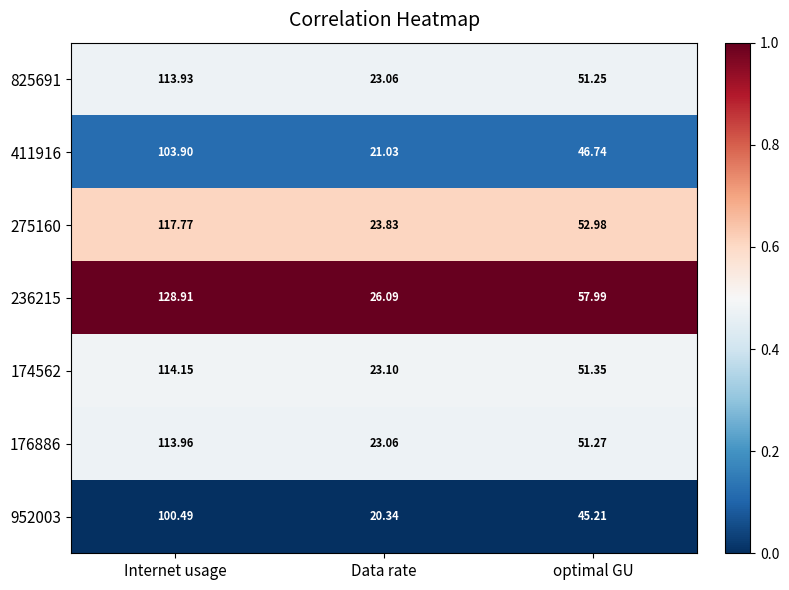

List the labels in order of 275160 value, largest first.

Internet usage, optimal GU, Data rate